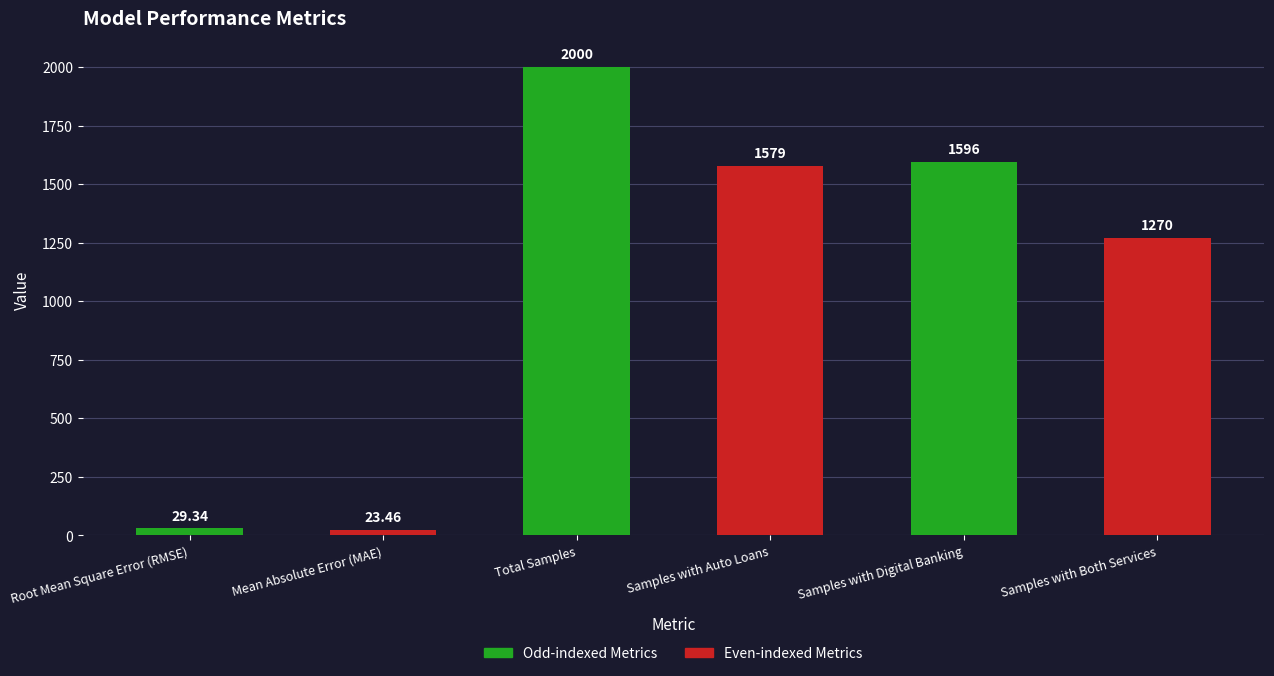

The value at Samples with Digital Banking is 1596.0. True or false?

True